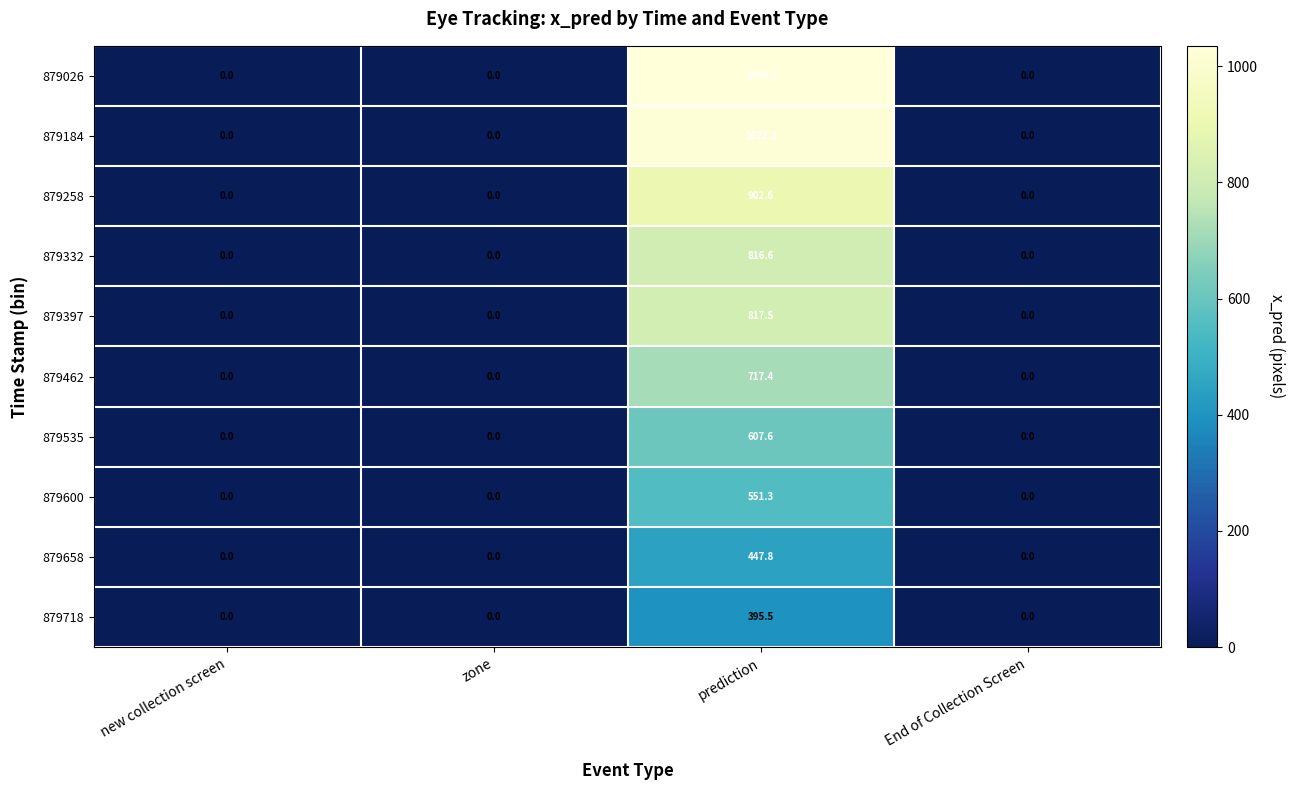

Which label corresponds to the largest value in the chart?

prediction